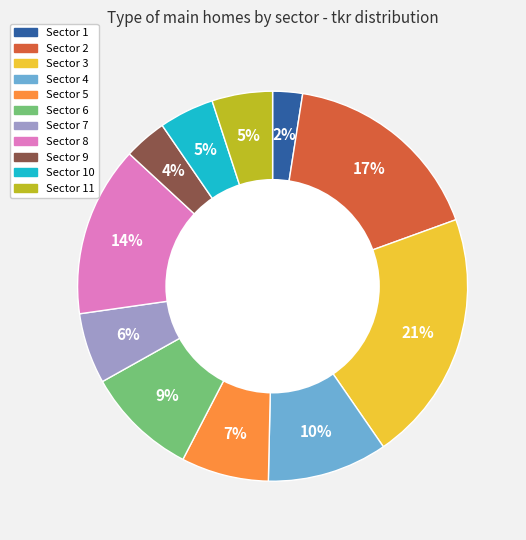

True or false: Sector 4 accounts for 1% of the total.

False